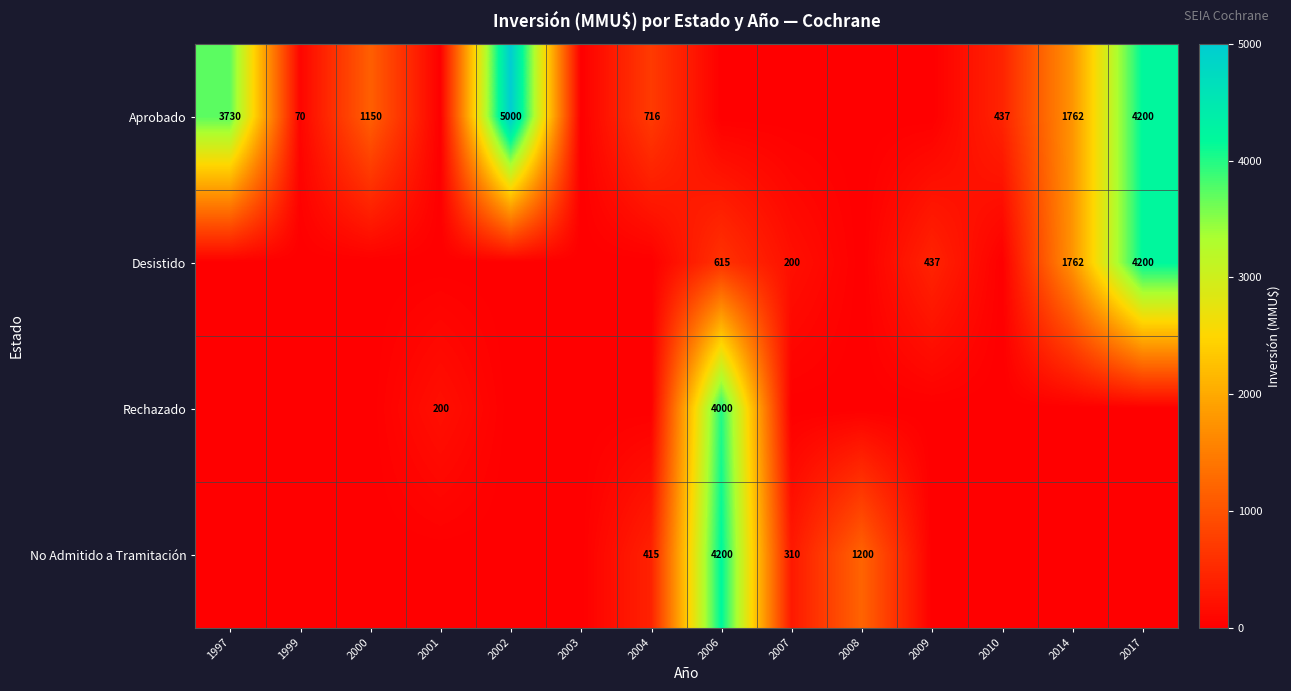

Is it true that Aprobado equals 1762 at 2014?

True